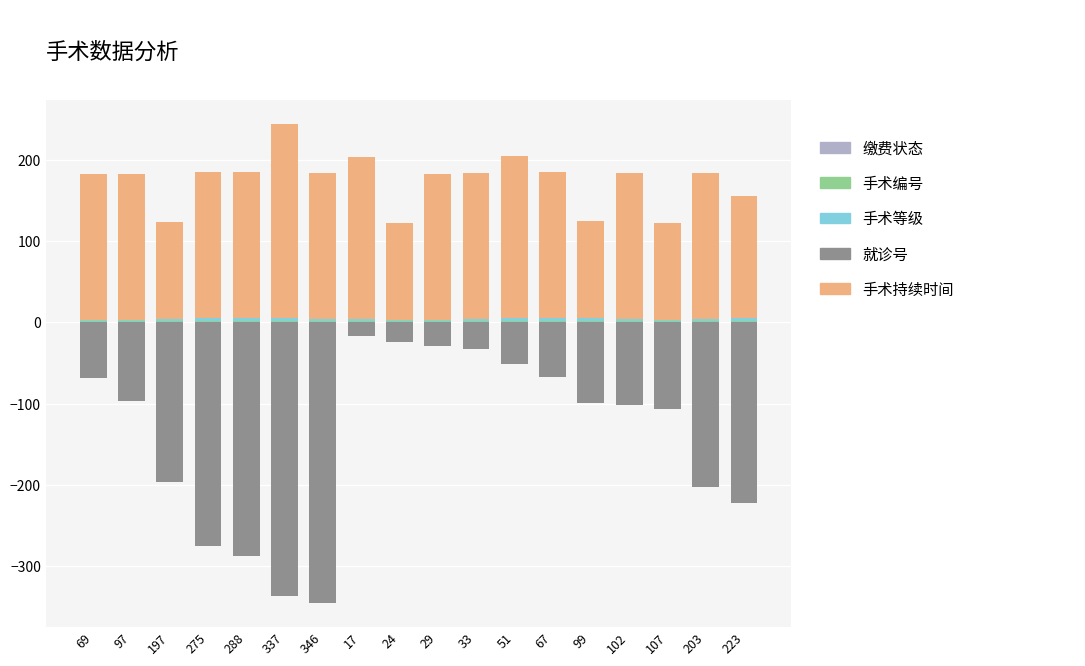

At which label does 手术持续时间 first exceed 180?

337